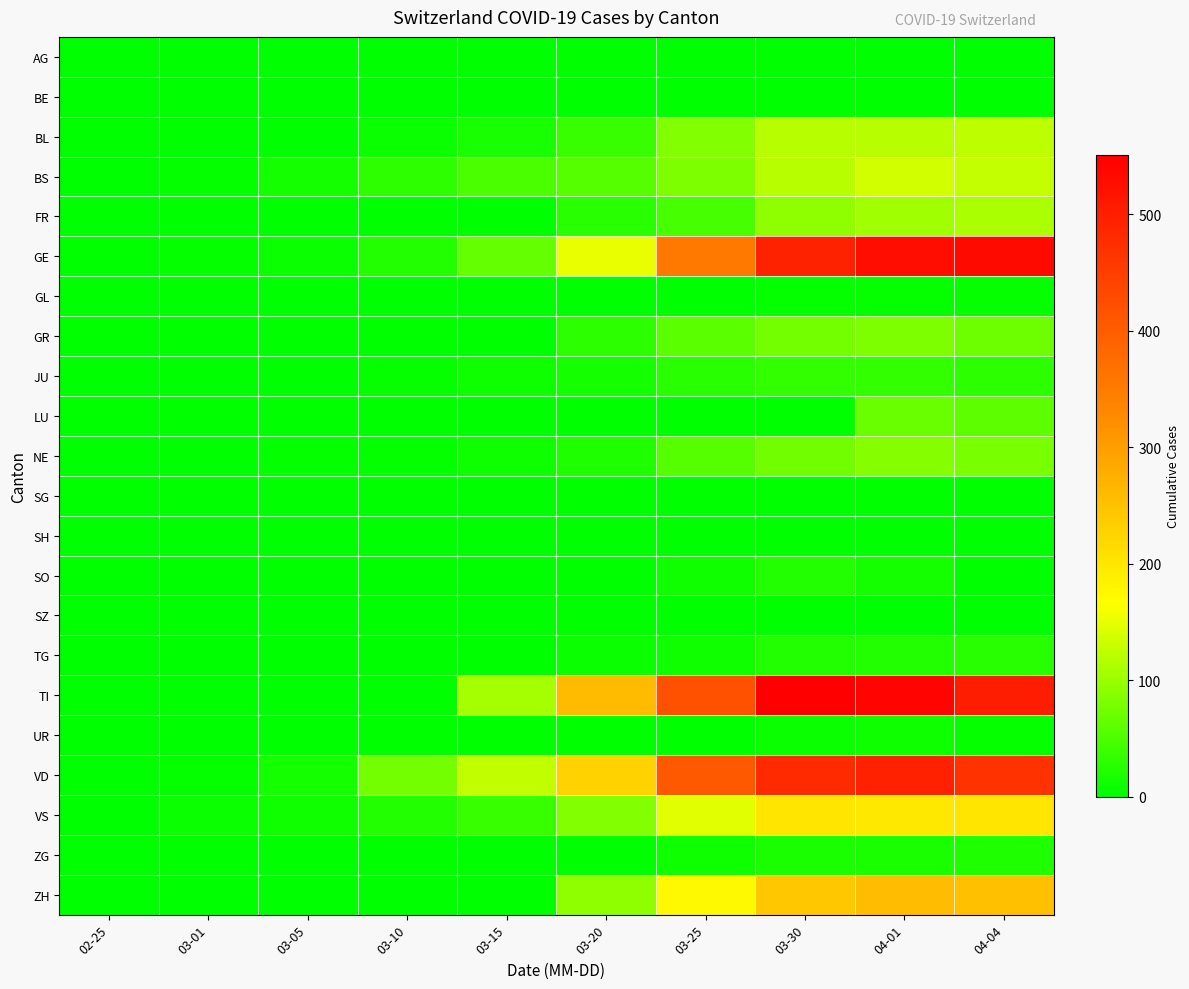

At how many categories does at least one series exceed 508?

3